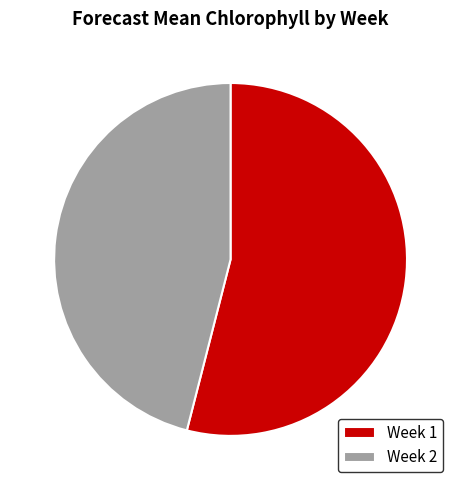

Is there any slice that represents more than half of the pie?

Yes